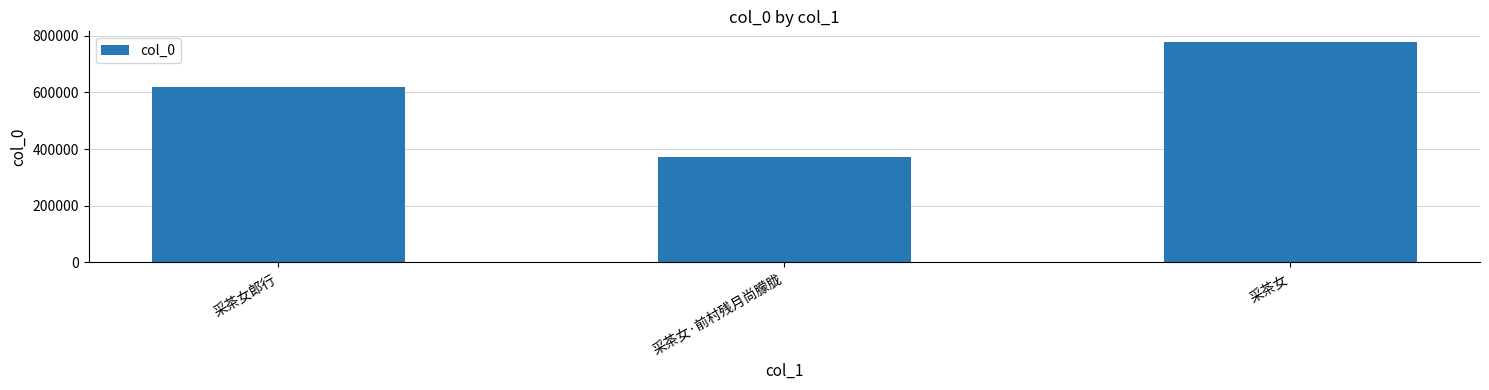

What is the difference between the maximum and second lowest values?

156770